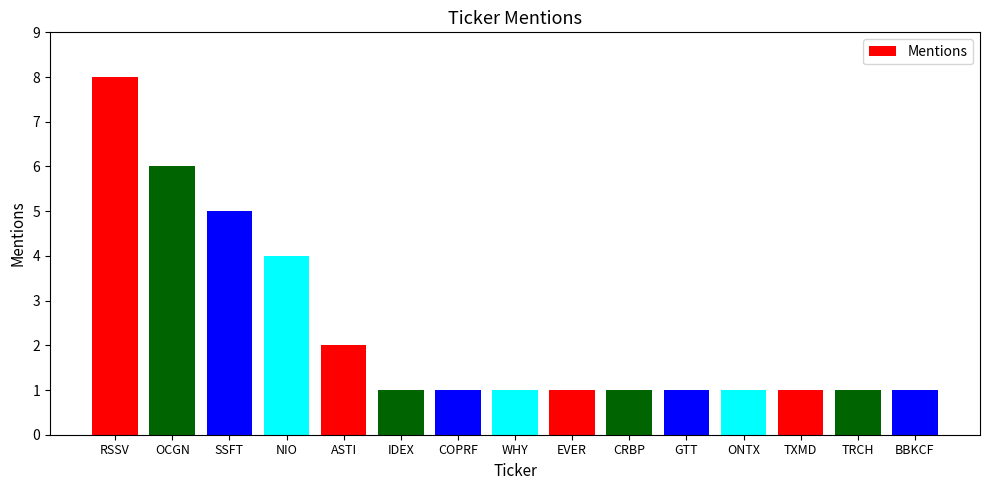

Which category has the highest value across all series?

RSSV